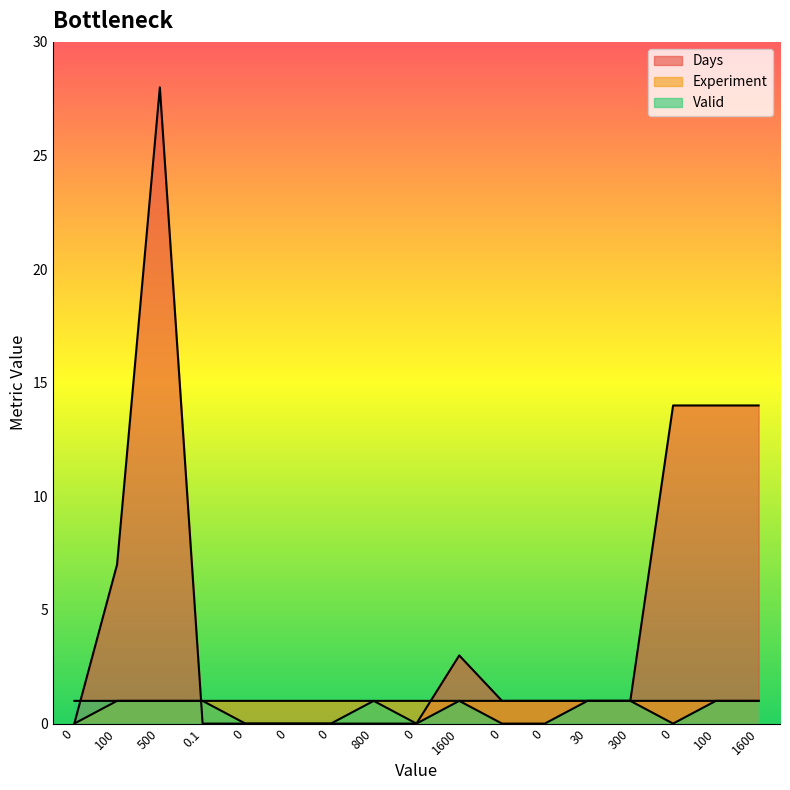

Which series has the largest total across all categories?

Days